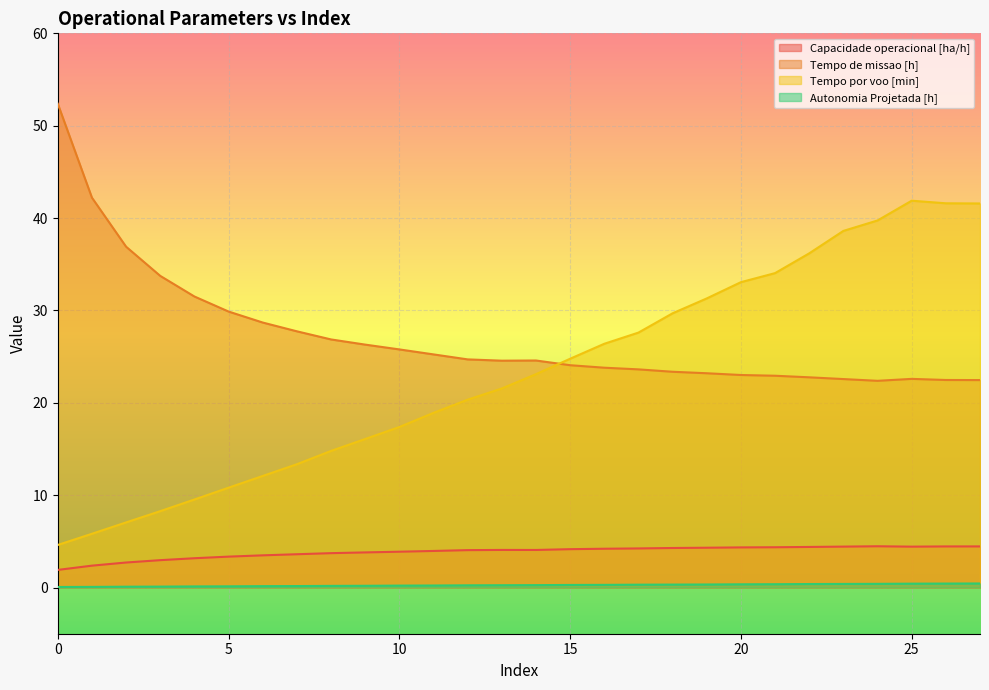

What is the approximate value of Tempo de missao [h] at 26?

22.5